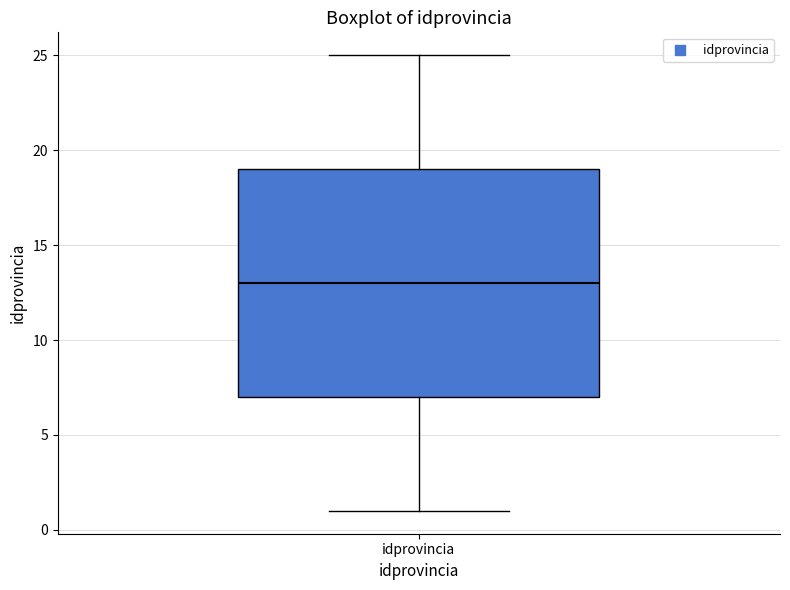

Transcribe this box plot: give where the median line is, the range the box spans, and where the two whiskers end, as read against the y-axis. The values are not printed on the chart, so give them approximately, as read against the axis.

median 13, box 7 to 19, whiskers 1 to 25